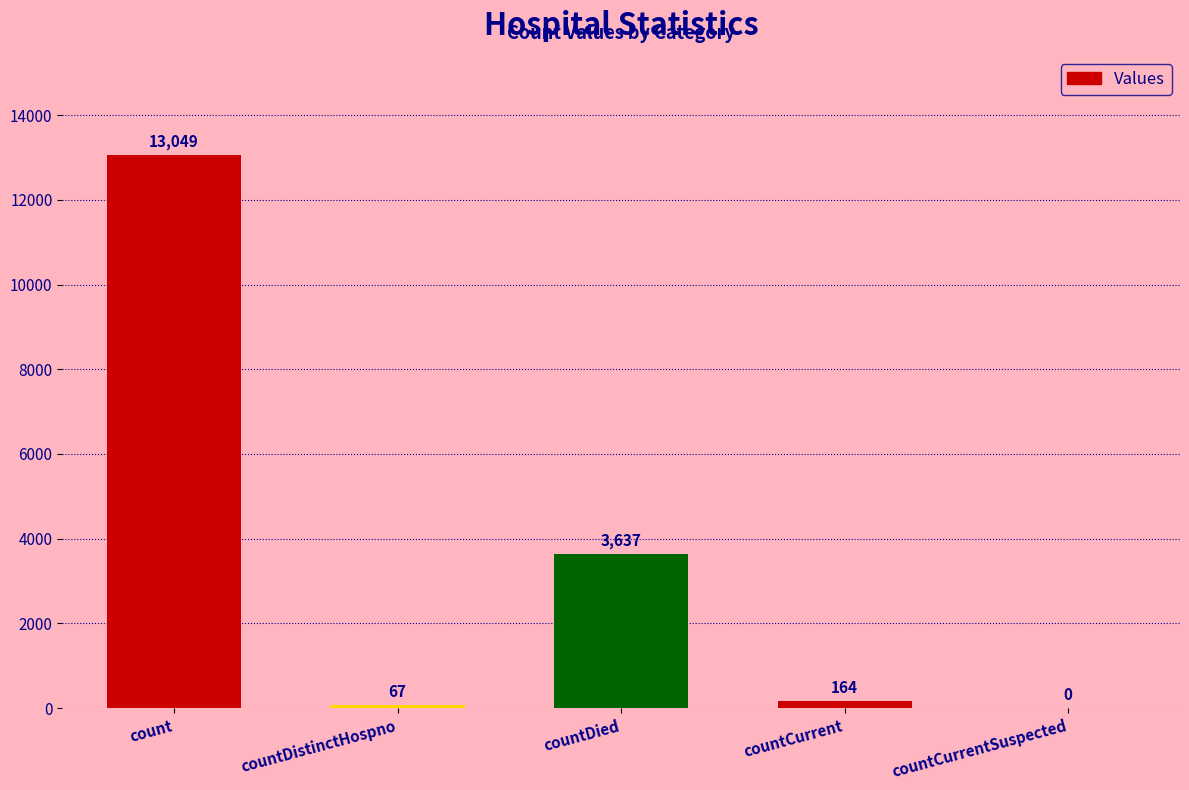

The value at count is 22251. True or false?

False